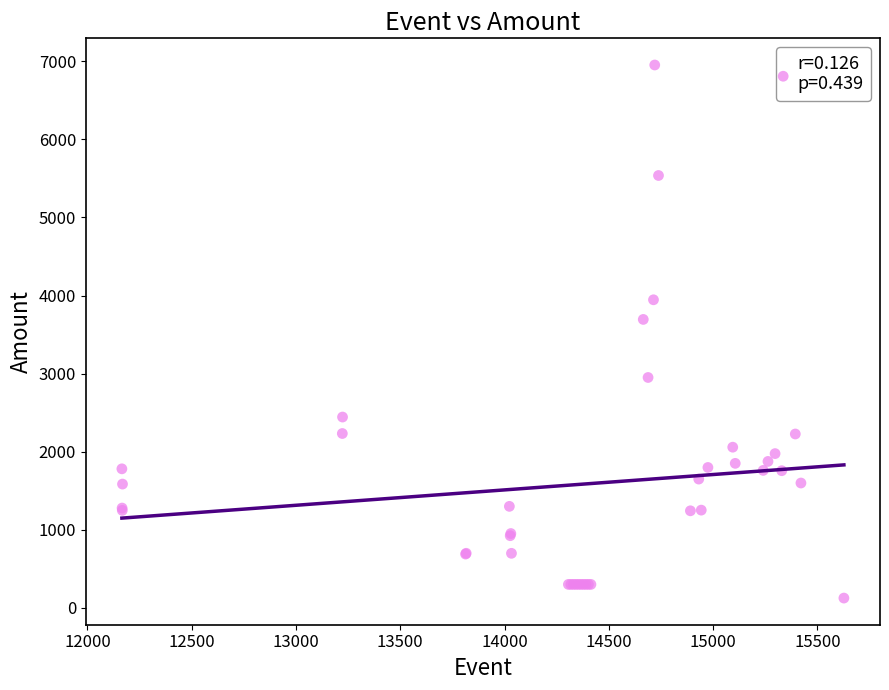

What Y value in the scatter plot is closest to 3538?

3693.7